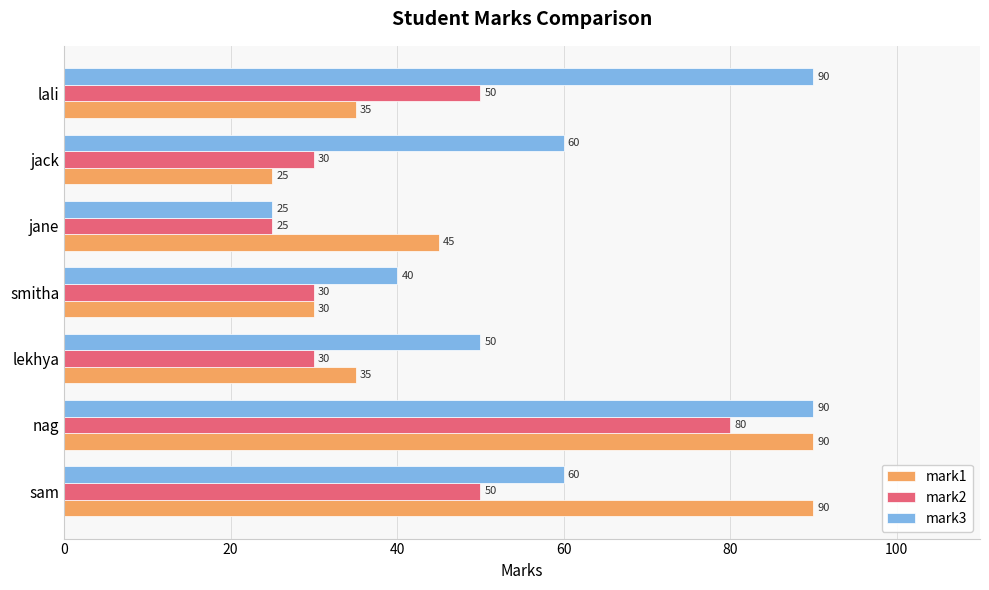

What is the smallest value displayed?

25